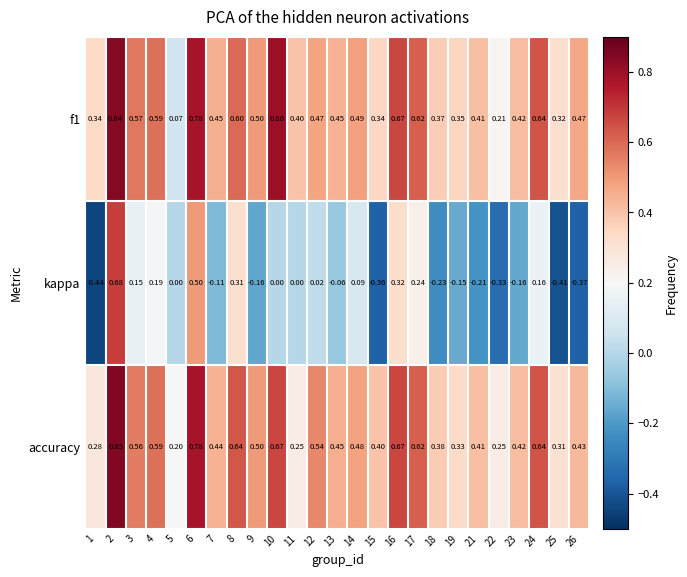

Which series has the widest spread of values?

kappa